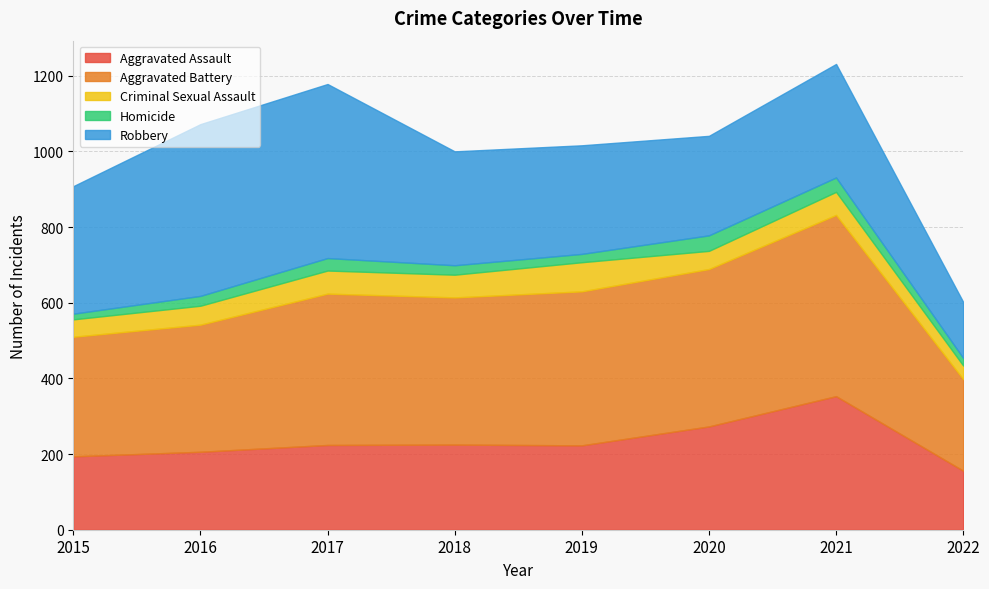

Reading left to right, list all the values displayed in this chart.

Aggravated Assault: 194	206	224	225	223	273	353	156
Aggravated Battery: 316	336	400	389	407	416	479	242
Criminal Sexual Assault: 46	50	61	60	77	48	61	36
Homicide: 15	26	33	25	22	41	38	20
Robbery: 337	454	460	301	287	263	300	148